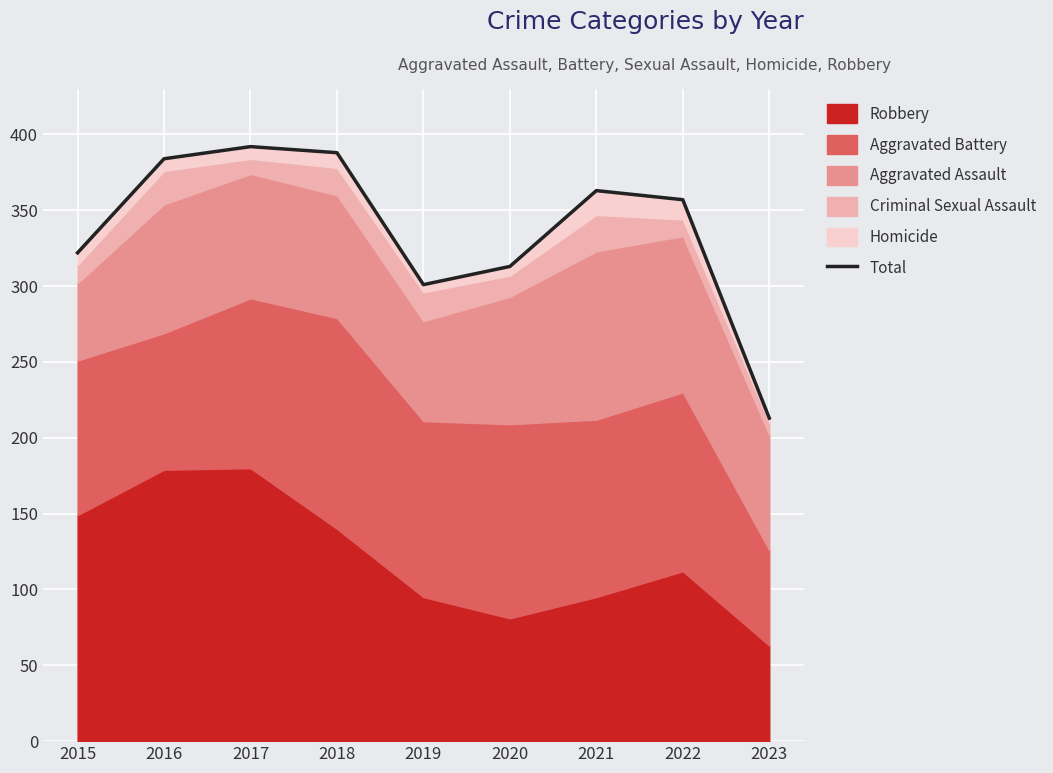

What is the ratio of the value at 2016 to the value at 2020?

1.2